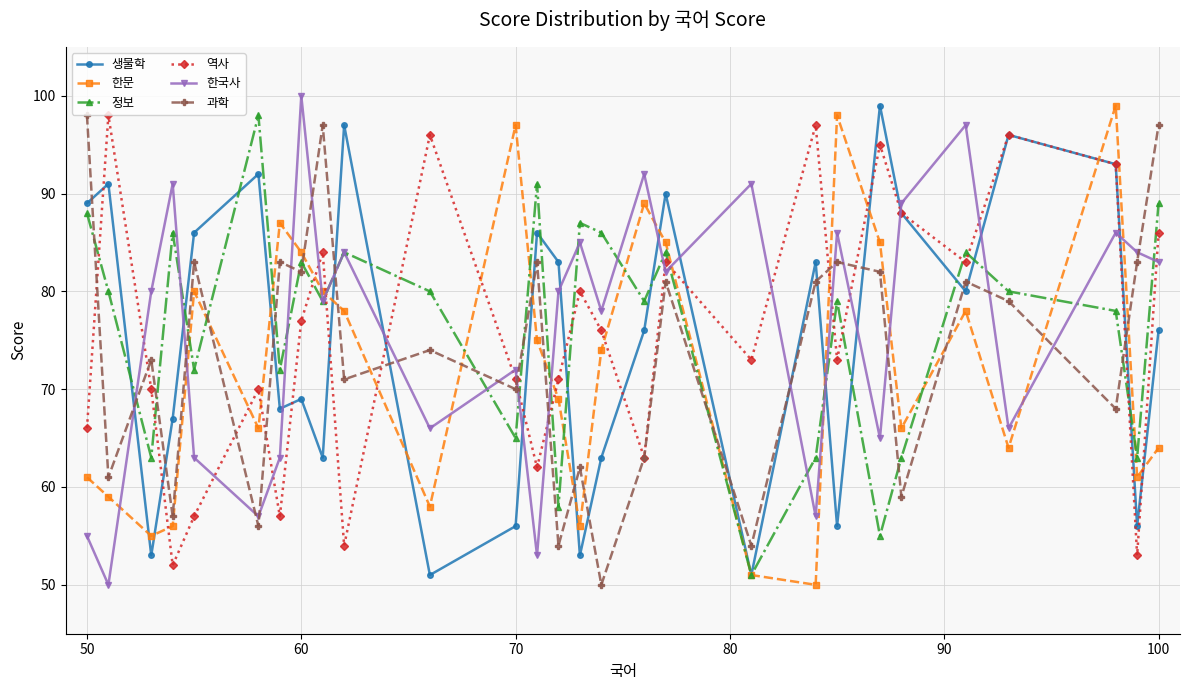

Which series ends up on top after the final intersection of 정보 and 역사?

정보